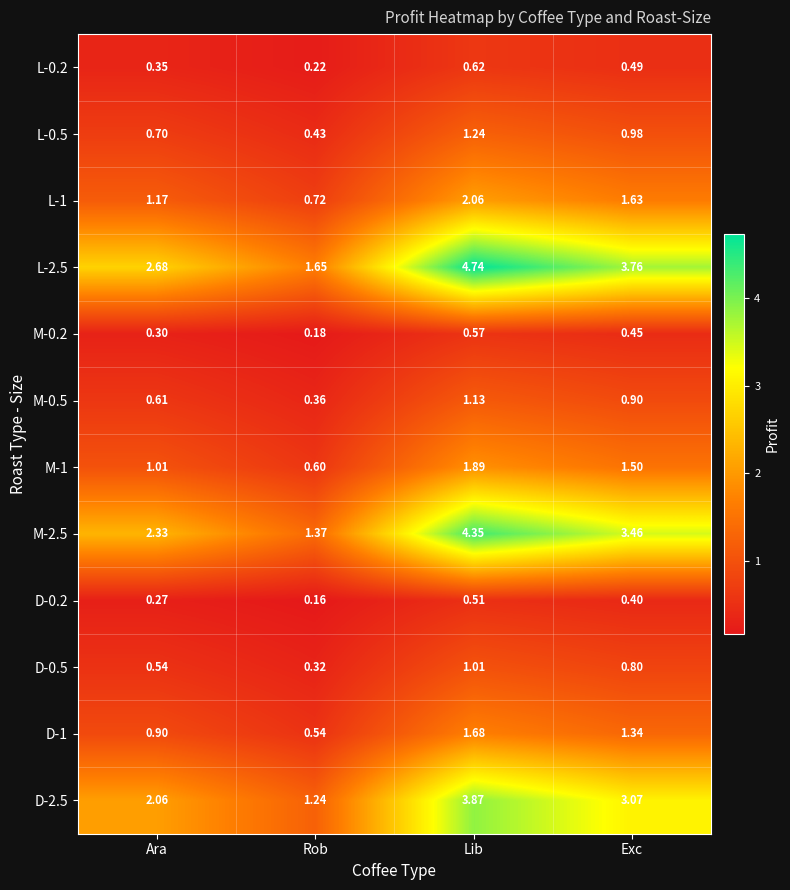

Which label corresponds to the smallest value in the chart?

Rob